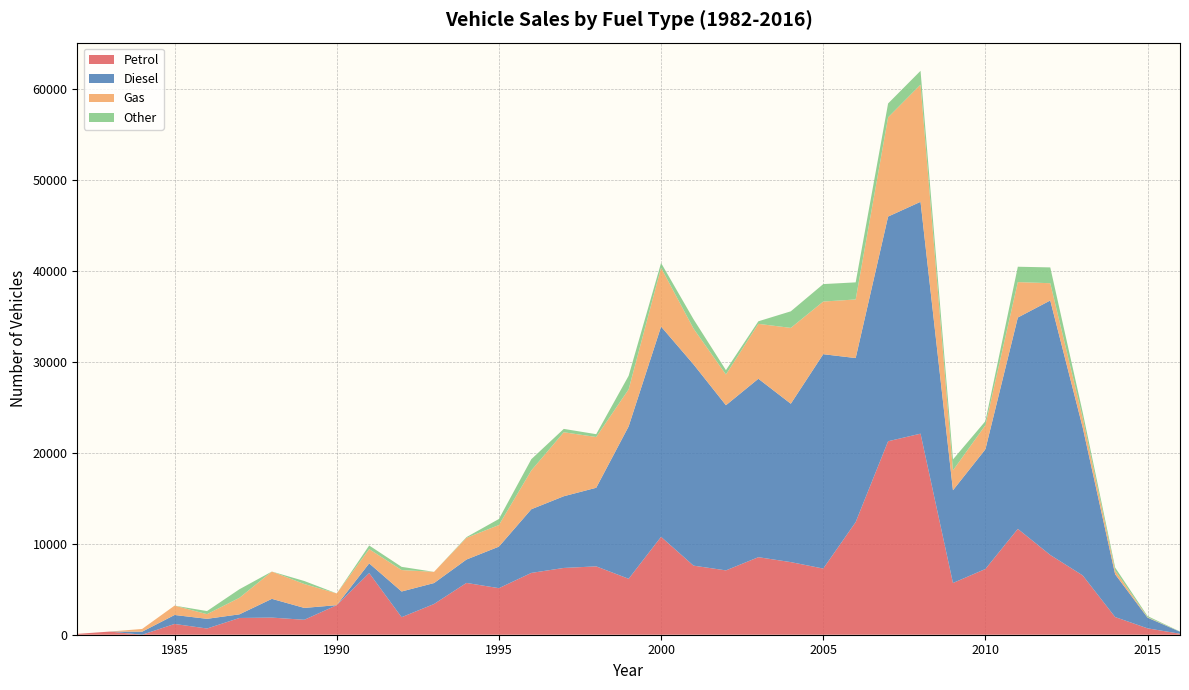

Reading left to right, list all the values displayed in this chart.

Petrol: 94	347	0	1184	681	1840	1882	1641	3247	6776	1925	3375	5691	5115	6792	7336	7511	6147	10754	7590	7069	8518	7978	7269	12372	21258	22090	5682	7222	11628	8763	6517	1942	702	108
Diesel: 0	0	334	984	1066	400	2060	1304	1	1063	2824	2302	2569	4563	6996	7877	8634	16742	23102	22115	18144	19605	17400	23551	18024	24683	25471	10191	13150	23221	27958	16255	4703	1172	220
Gas: 0	0	300	1030	511	1817	2999	2626	1290	1566	2358	1231	2386	2373	4264	7031	5578	4069	6459	3932	3375	6032	8332	5785	6439	10902	12876	2179	2649	3893	1899	1055	409	50	0
Other: 0	0	0	0	340	940	1	330	0	400	350	0	77	666	1235	370	310	1493	531	1029	479	281	1821	1918	1878	1525	1516	1204	442	1688	1736	607	329	125	25